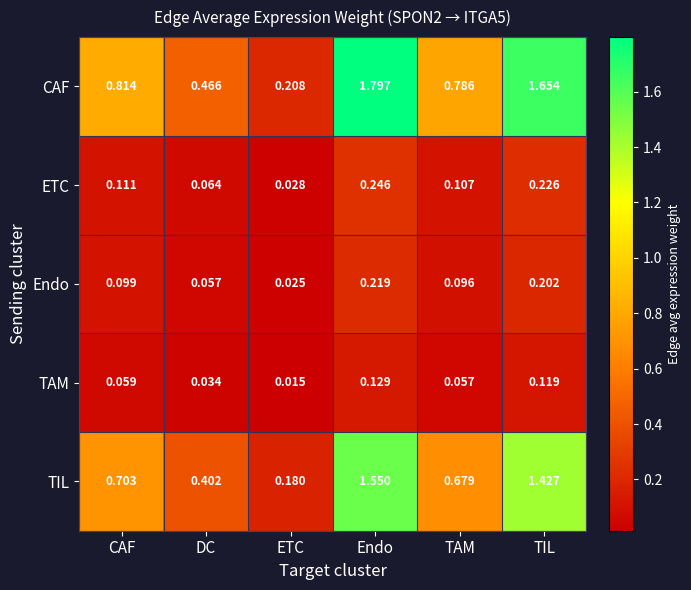

What is the total value across all series at TIL?

3.6